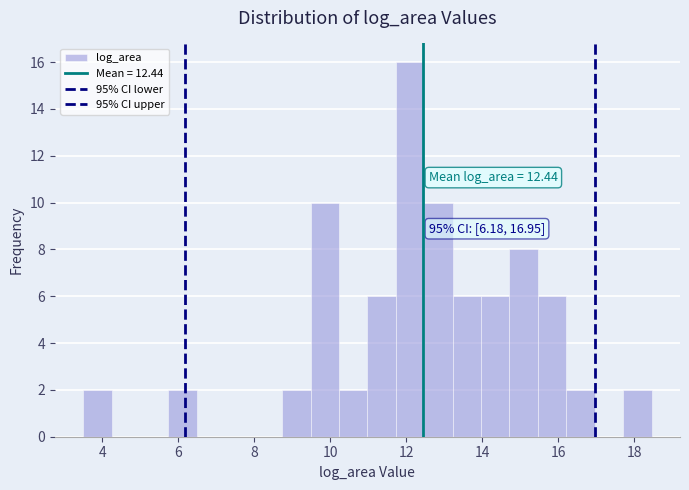

Read against the x-axis, roughly where is the centre of the tallest bar?

12.0